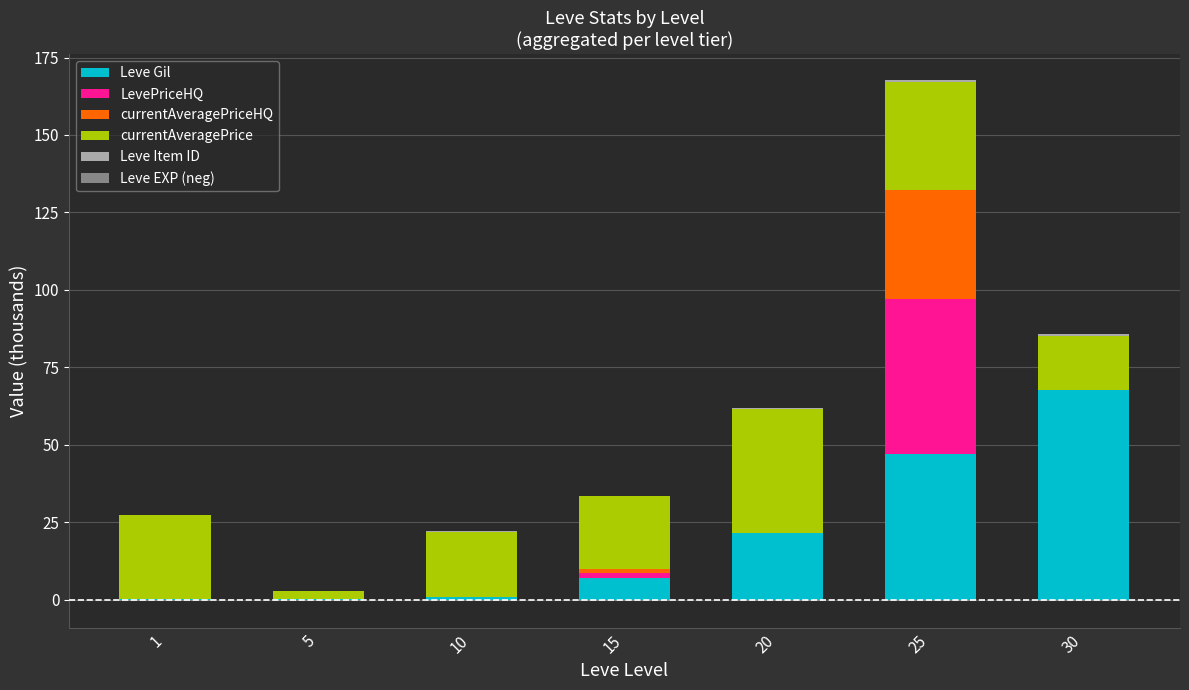

List the series in order of their peak value, highest first.

Leve Gil, LevePriceHQ, currentAveragePrice, currentAveragePriceHQ, Leve Item ID, Leve EXP (neg)